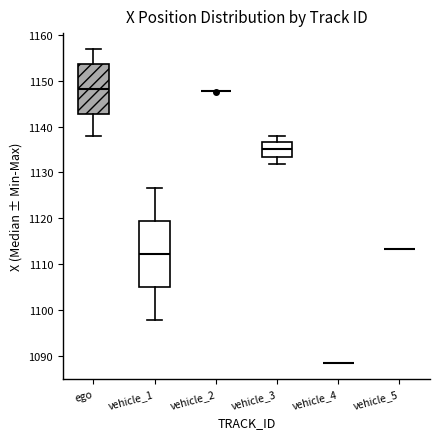

Reading left to right, read every box against the y-axis: the position of its median line, the range the box covers, and the ends of its whiskers. The values are not printed on the chart, so give them approximately, as read against the axis.

ego: median 1148, box 1143 to 1154, whiskers 1138 to 1157
vehicle_1: median 1112, box 1105 to 1119, whiskers 1098 to 1127
vehicle_2: box collapsed to a line at 1148, whiskers 1148 to 1148
vehicle_3: median 1135, box 1133 to 1137, whiskers 1132 to 1138
vehicle_4: box collapsed to a line at 1088, whiskers 1088 to 1088
vehicle_5: box collapsed to a line at 1113, whiskers 1113 to 1113